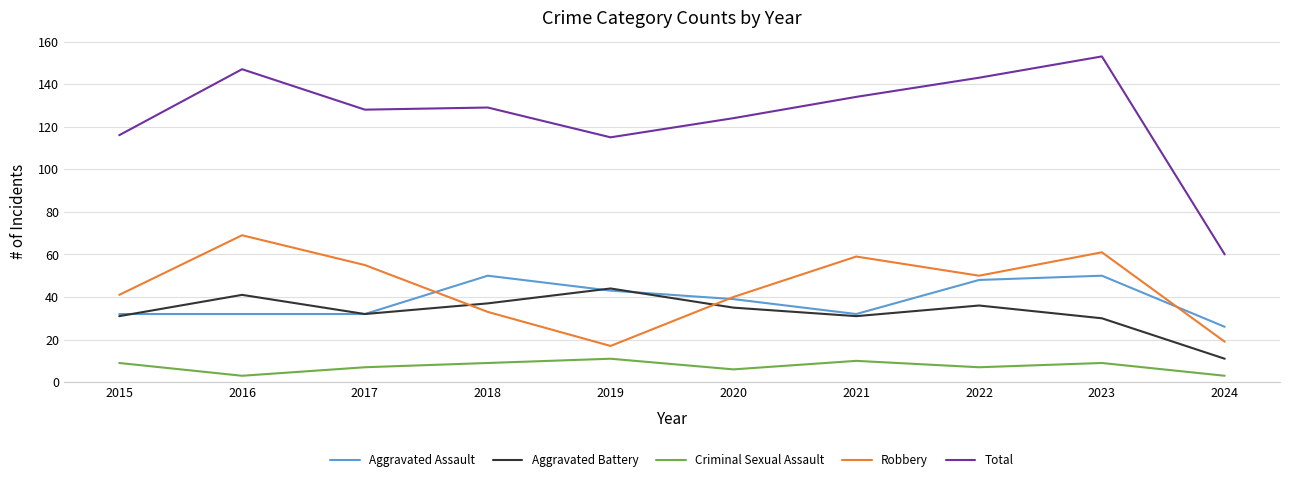

True or false: Robbery and Total cross at least once.

False